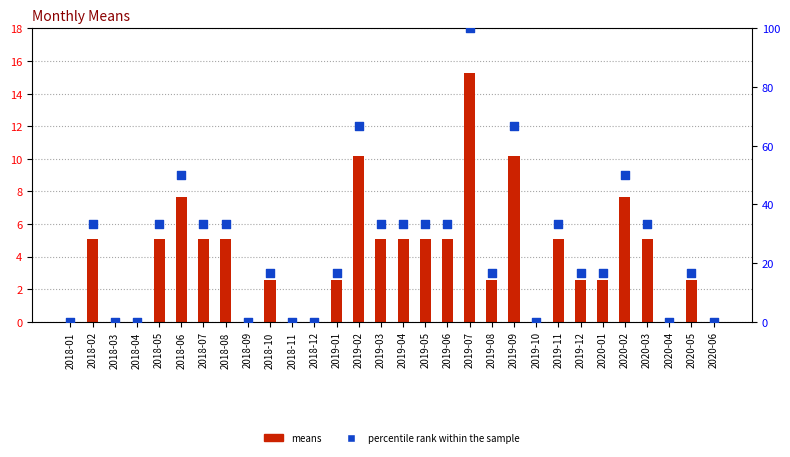

Which series has the largest total across all categories?

percentile rank within the sample